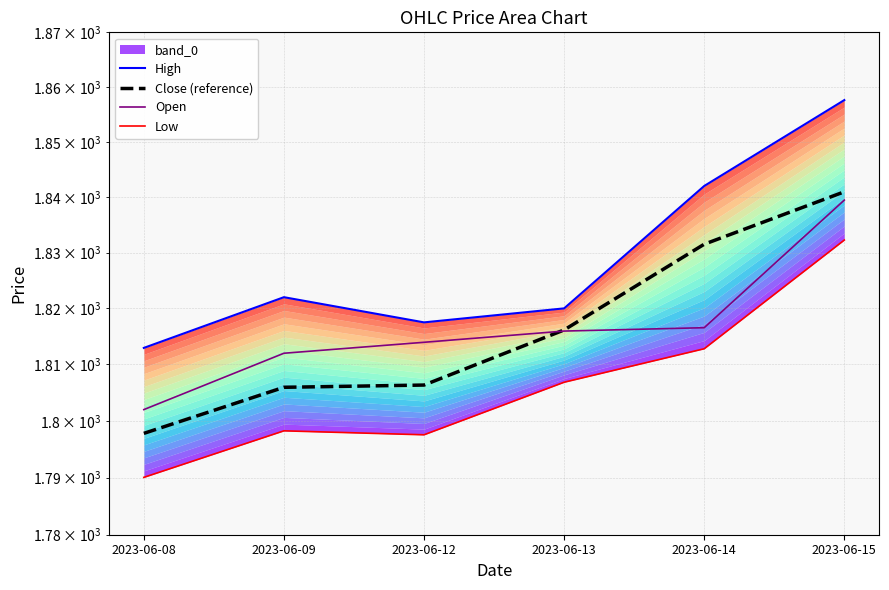

What is the total value across all series at 2023-06-09?

7238.2